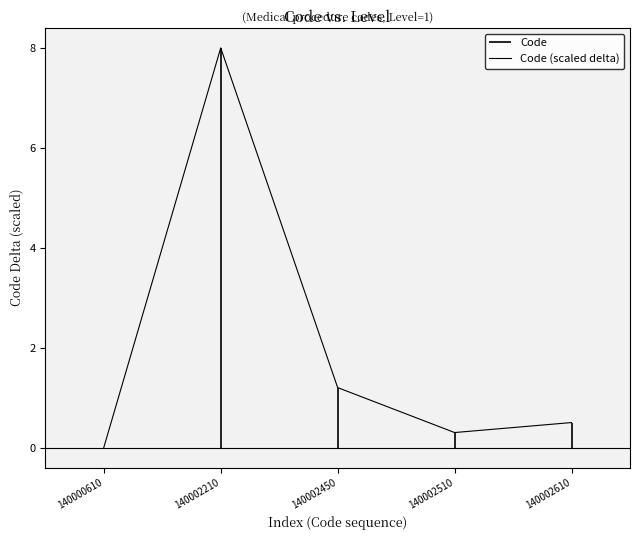

Between 140002210 and 140002610, which is larger?

140002210